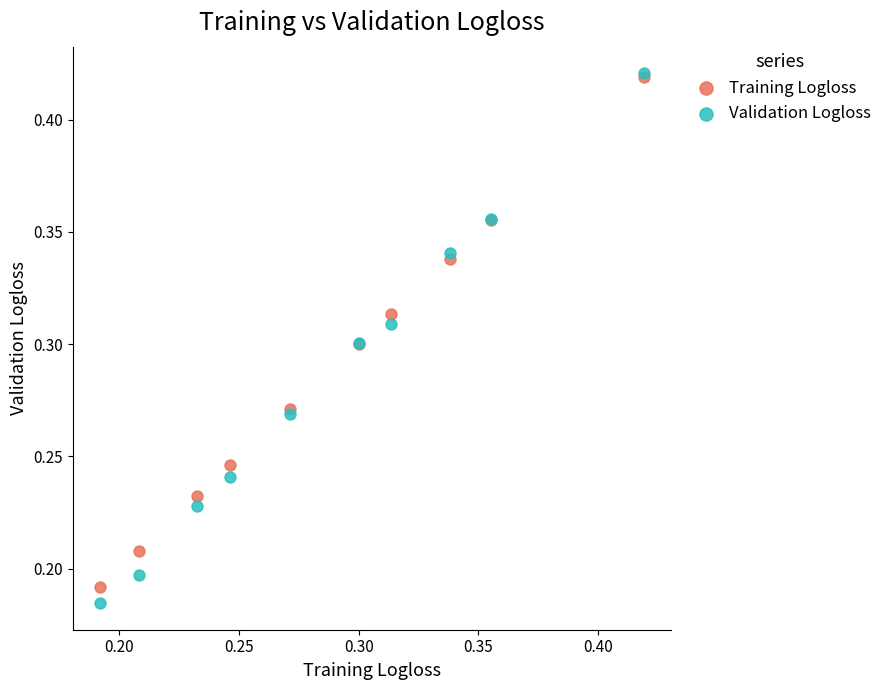

Which series has the widest spread of Y values?

Validation Logloss